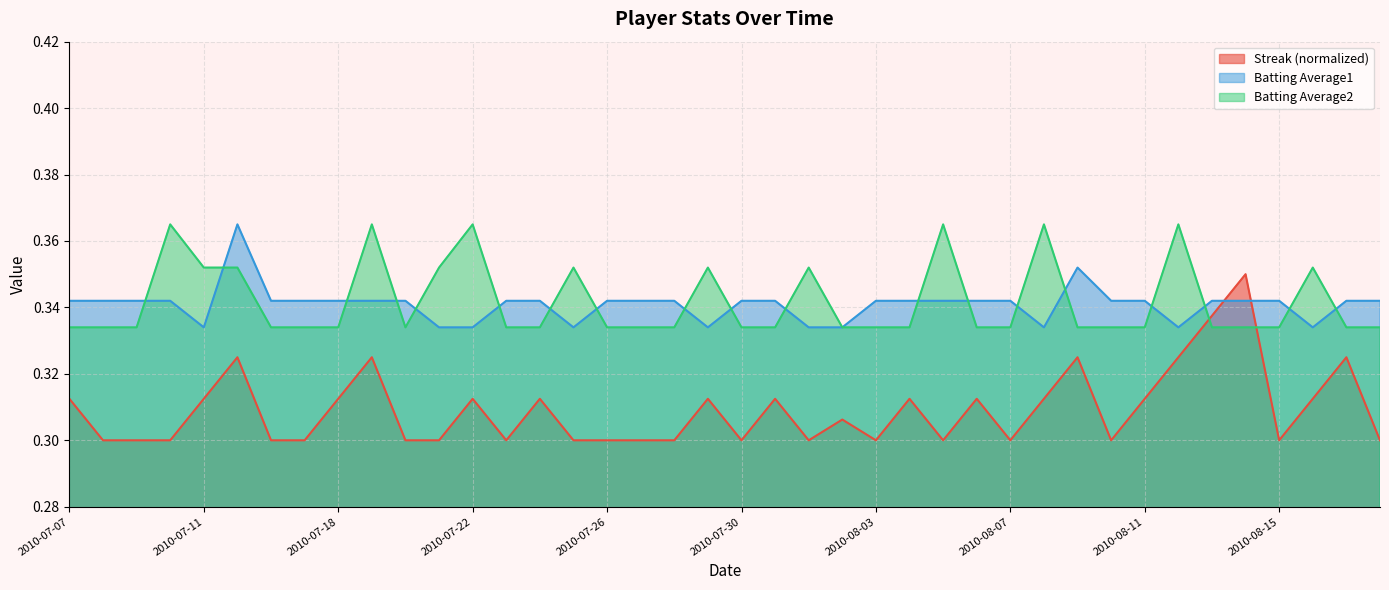

Where is the first local minimum for Batting Average1?

2010-07-11